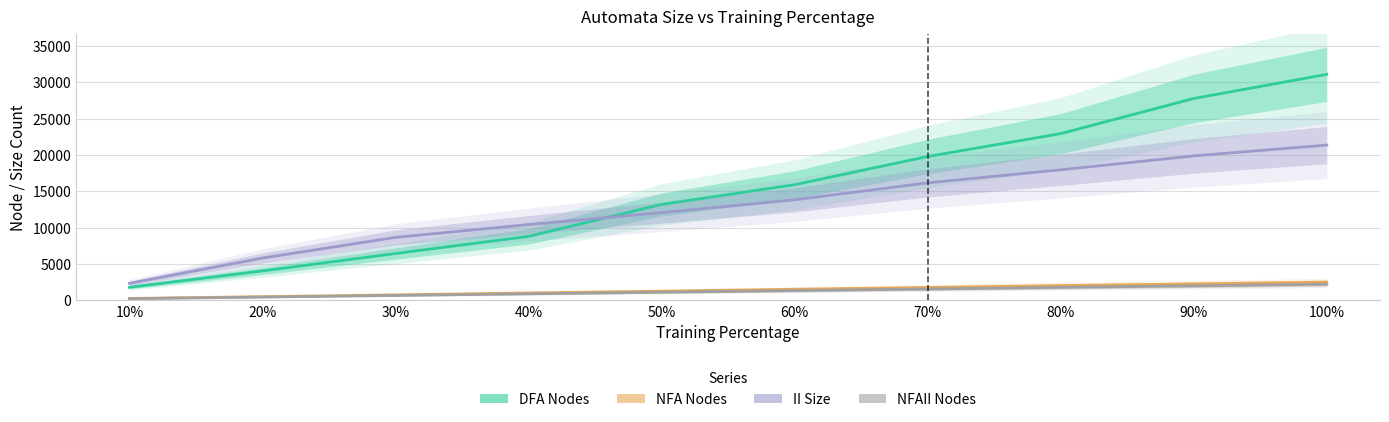

Is it true that NFA Nodes equals 662 at 40%?

False